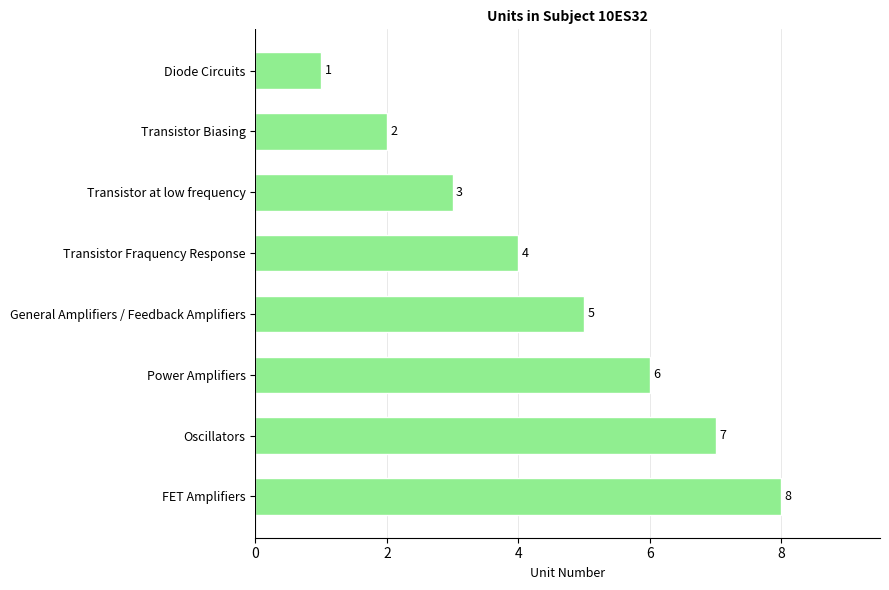

Is it true that the value at FET Amplifiers is 8?

True